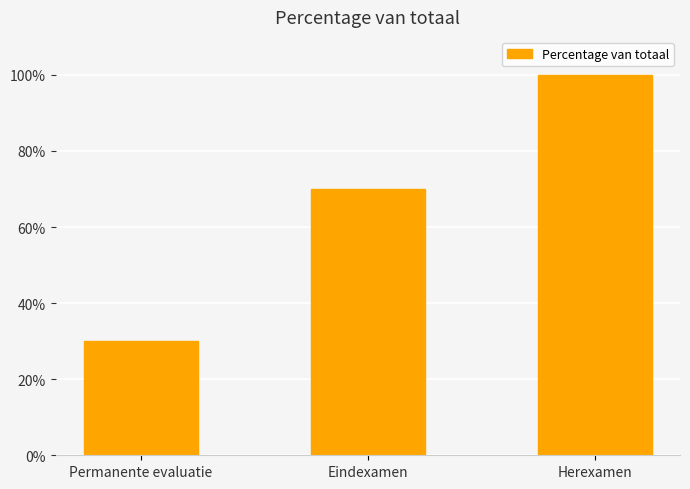

Rank the categories by value from highest to lowest.

Herexamen, Eindexamen, Permanente evaluatie